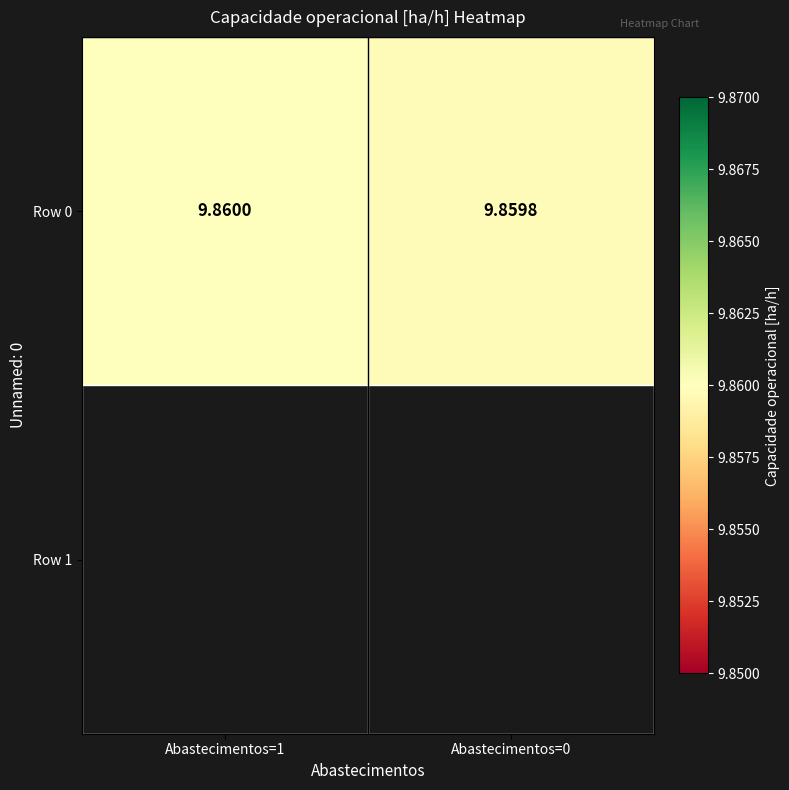

List the labels in order of value, smallest first.

Abastecimentos=0, Abastecimentos=1